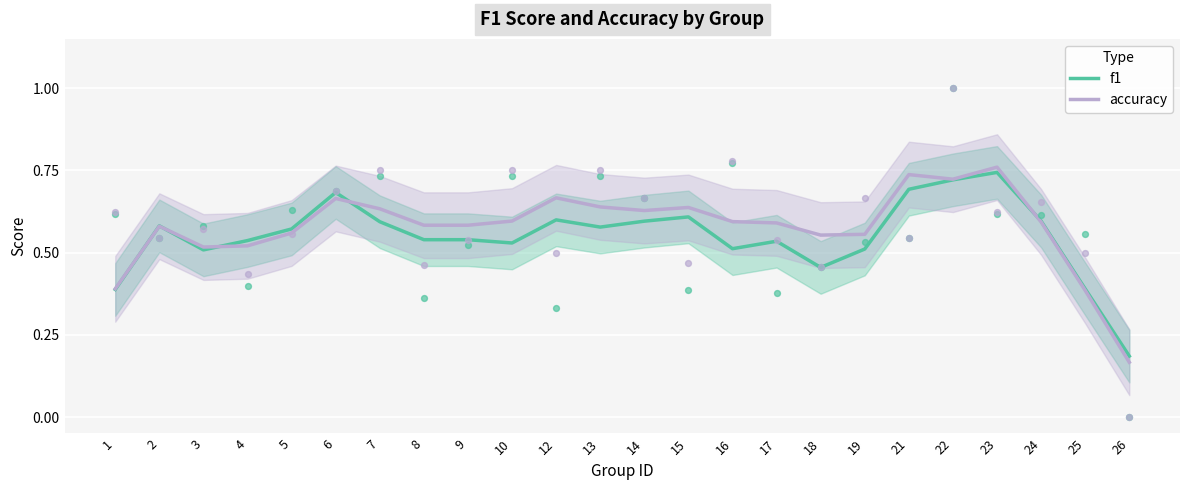

Is the value of f1 at 4 greater than the value of accuracy at 4?

Yes